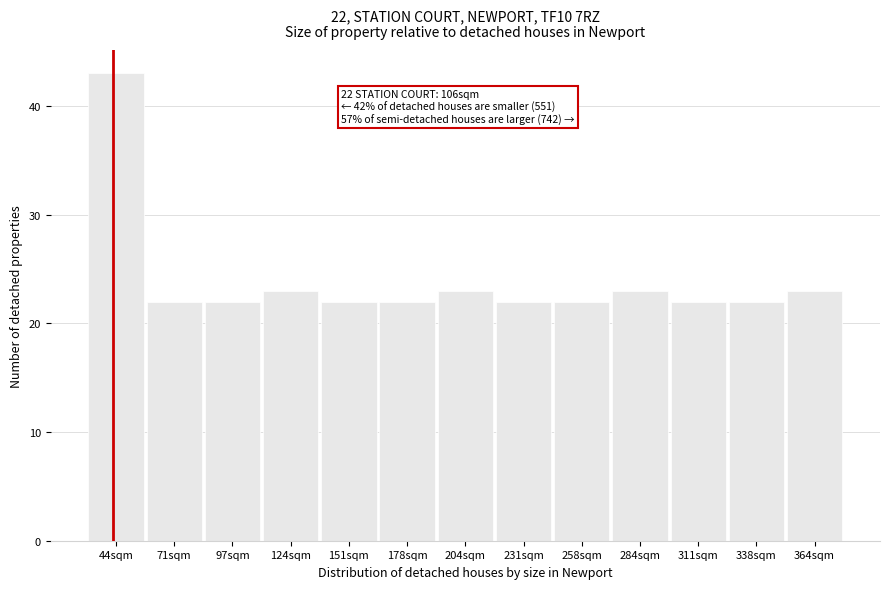

Reading left to right, what are all the values shown in this chart?

44sqm=43	71sqm=22	97sqm=22	124sqm=23	151sqm=22	178sqm=22	204sqm=23	231sqm=22	258sqm=22	284sqm=23	311sqm=22	338sqm=22	364sqm=23